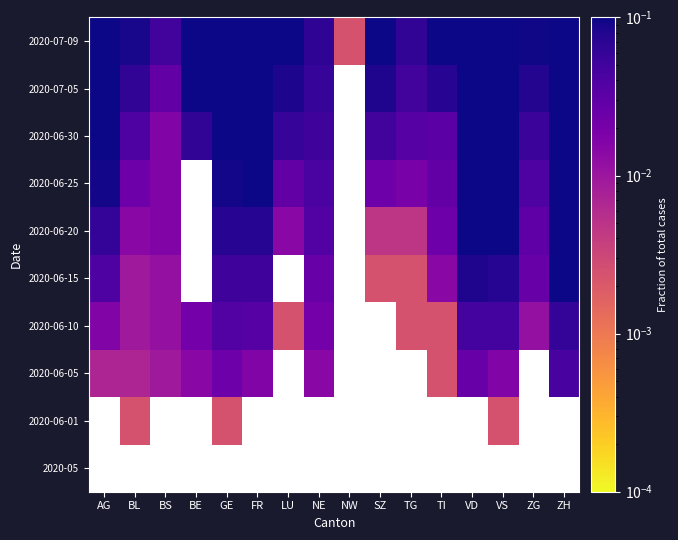

The value of 2020-06-30 at FR is 0.1. True or false?

True